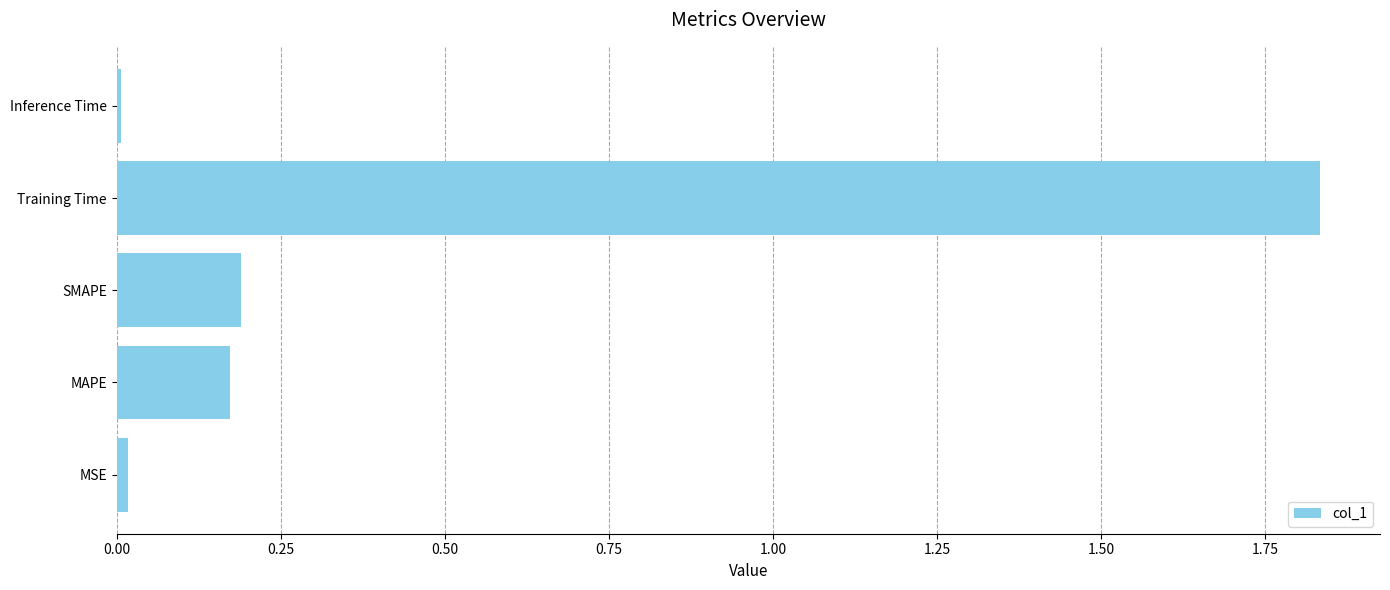

What is the sum of the values at SMAPE and Training Time?

2.0